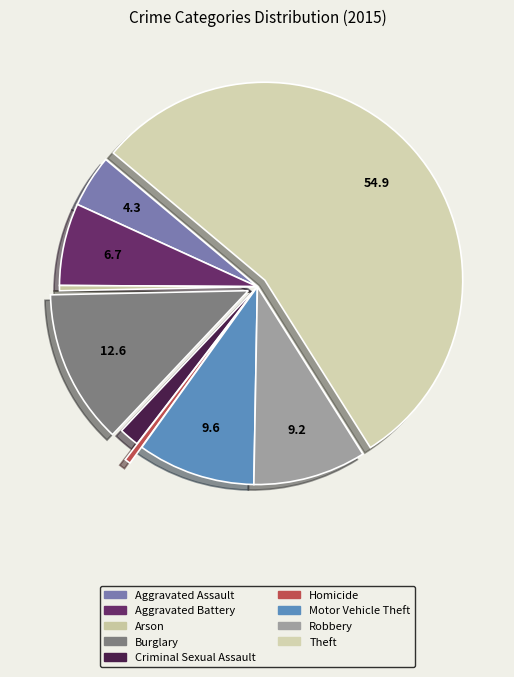

Is the sum of Burglary and Motor Vehicle Theft greater than half?

No